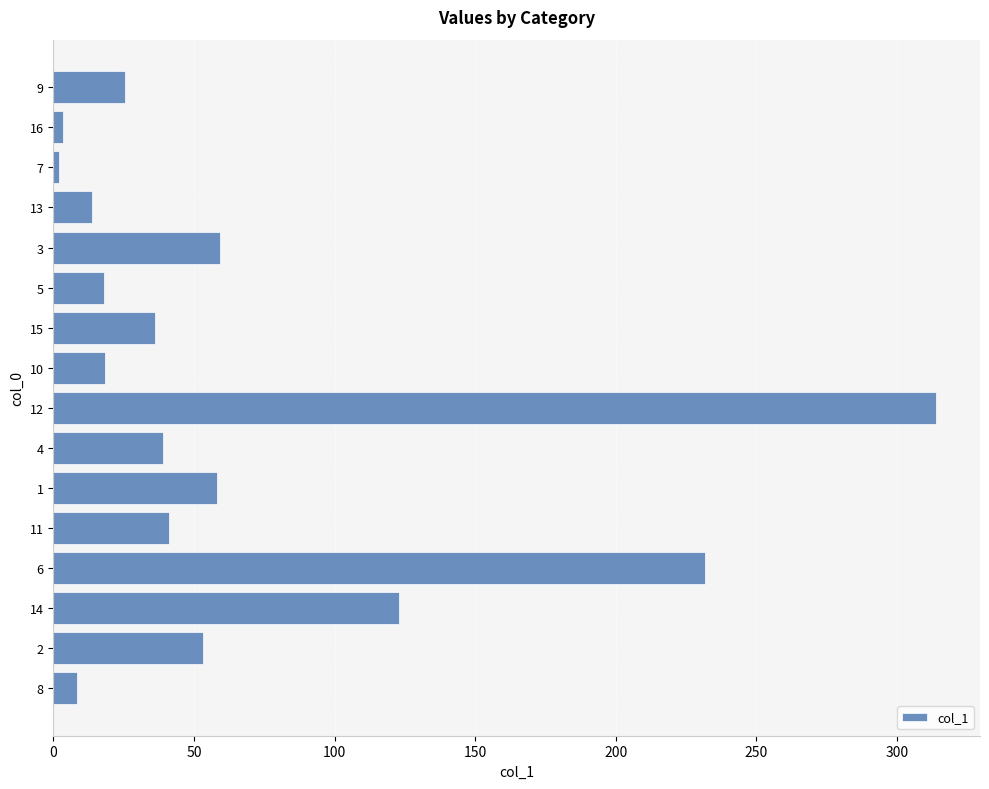

True or false: the data shows 22.7 at 15.

False